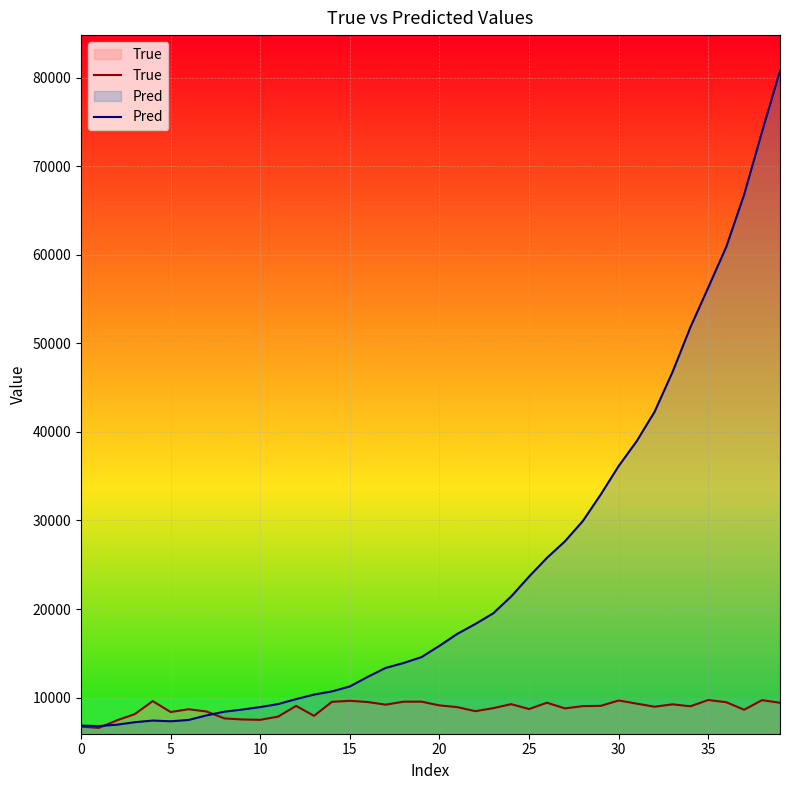

Rank the series by their maximum value, from lowest to highest.

True, Pred